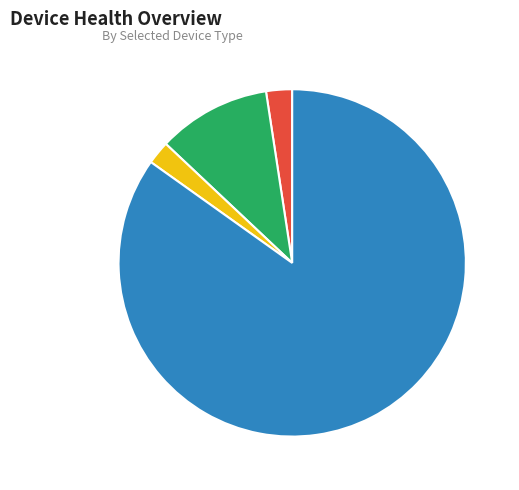

How many slices are in this pie chart?

4